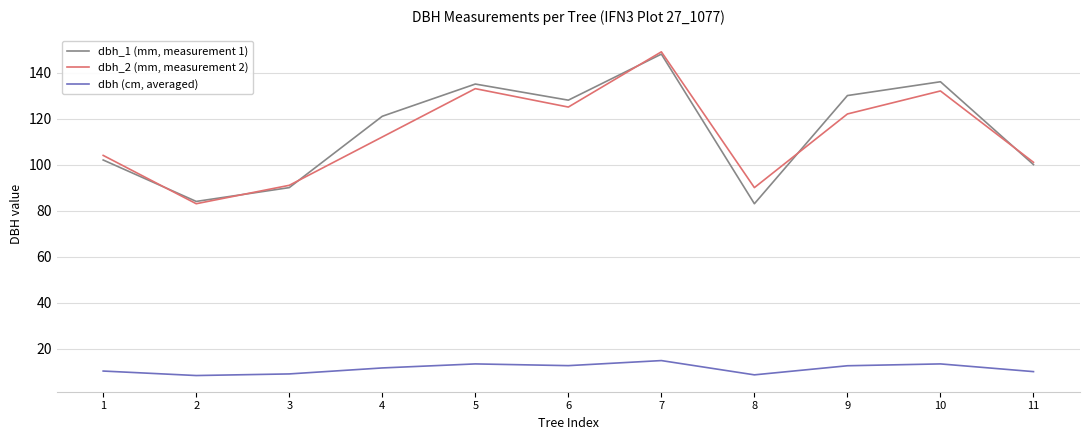

What is the total value across all series at 3?

190.1